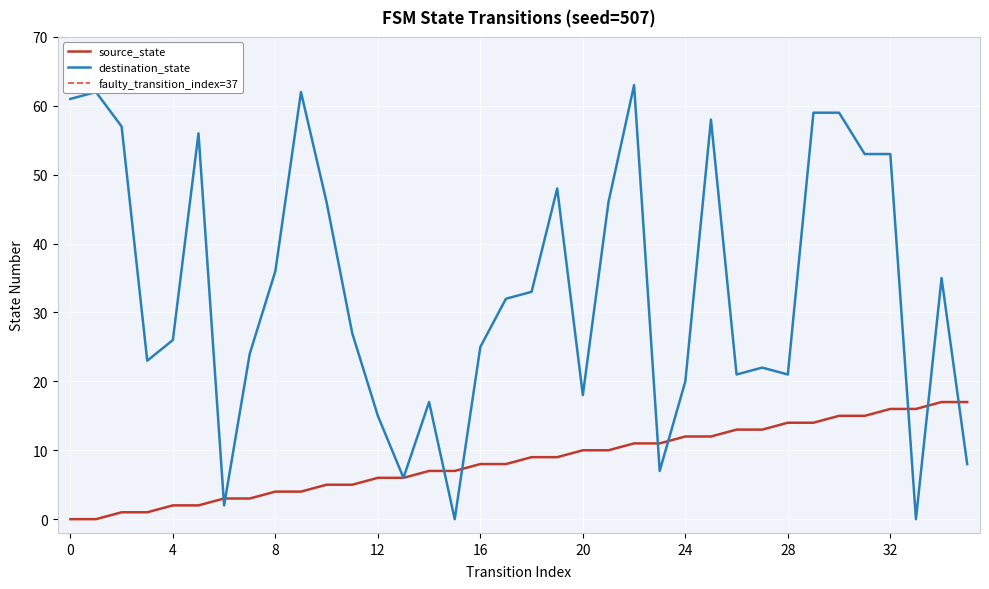

Which series has the largest range (max minus min)?

destination_state